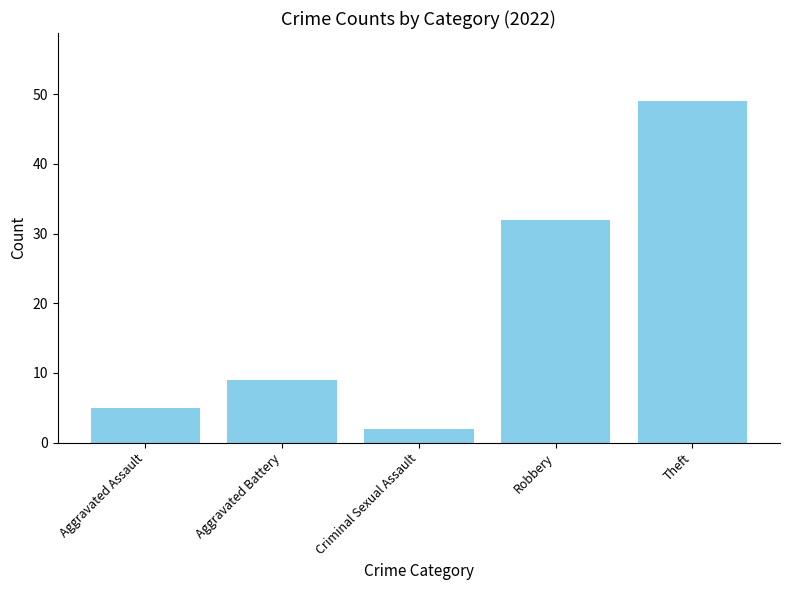

List the labels in order of value, largest first.

Theft, Robbery, Aggravated Battery, Aggravated Assault, Criminal Sexual Assault